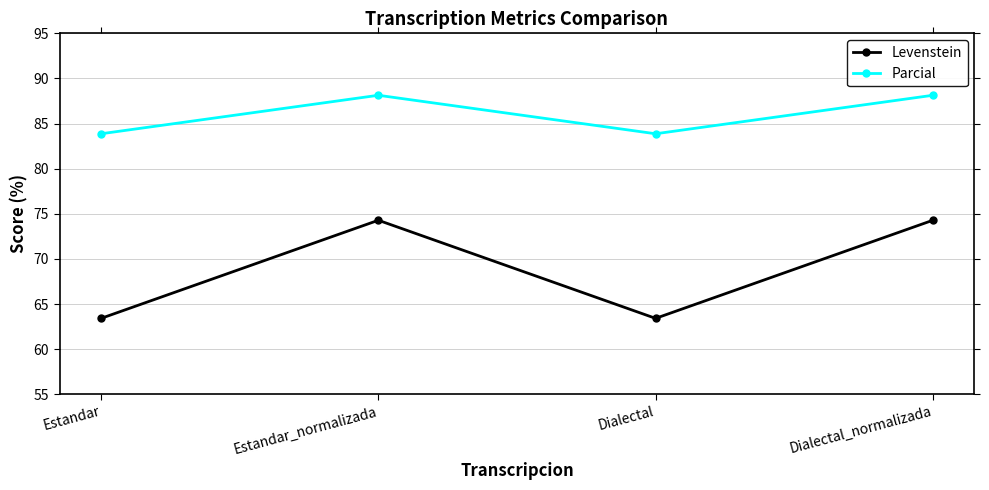

List the series in order of their peak value, highest first.

Parcial, Levenstein